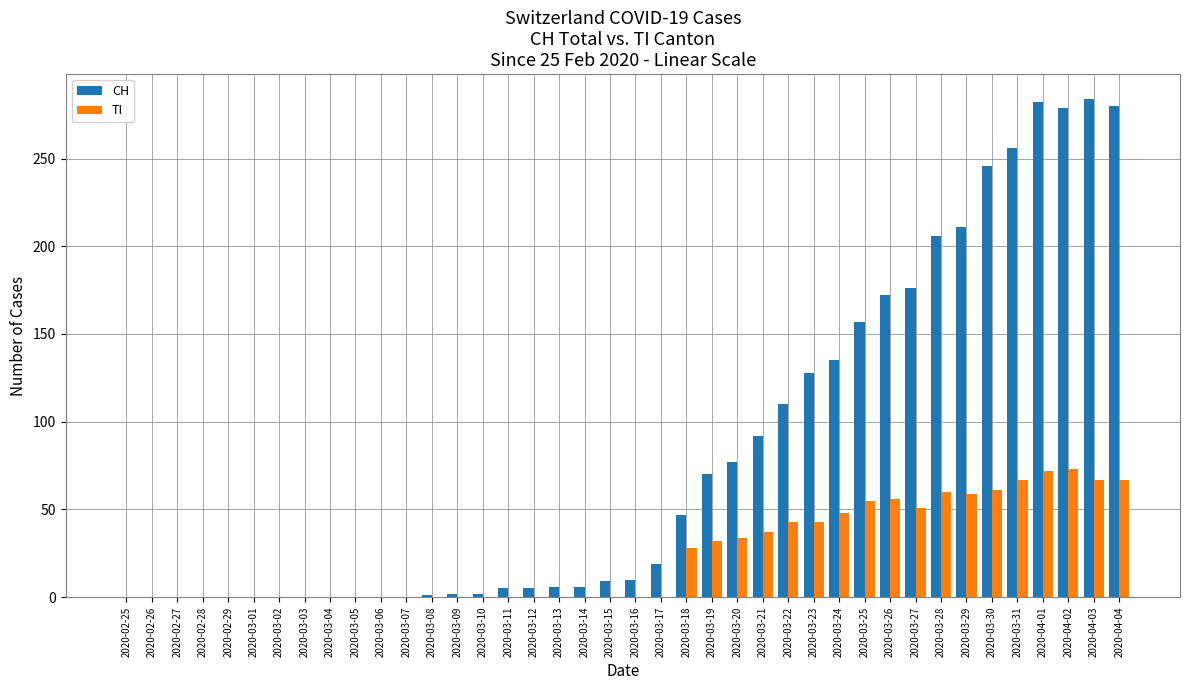

Where is CH nearest to the value 142?

2020-03-24